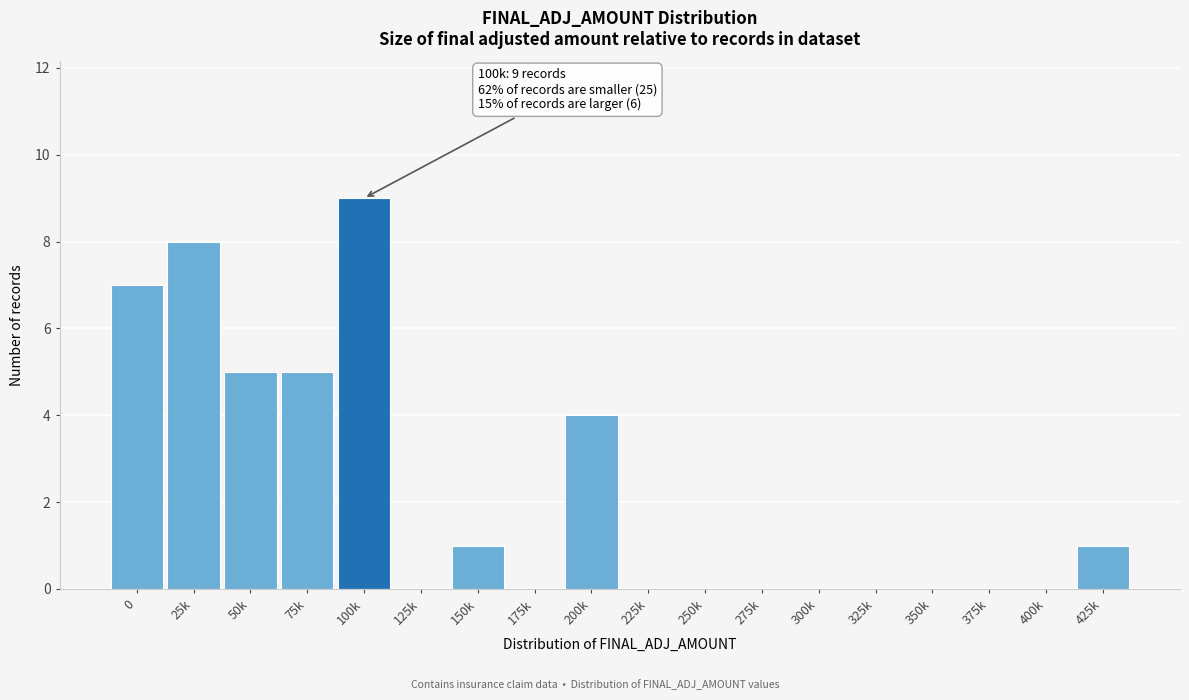

The value at 325k is -4. True or false?

False